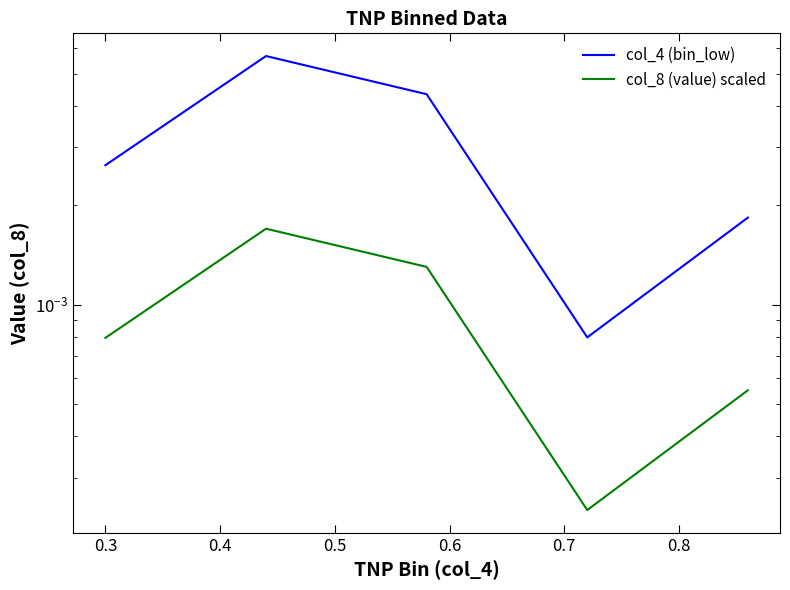

Is this an area chart (filled region under the line)?

No